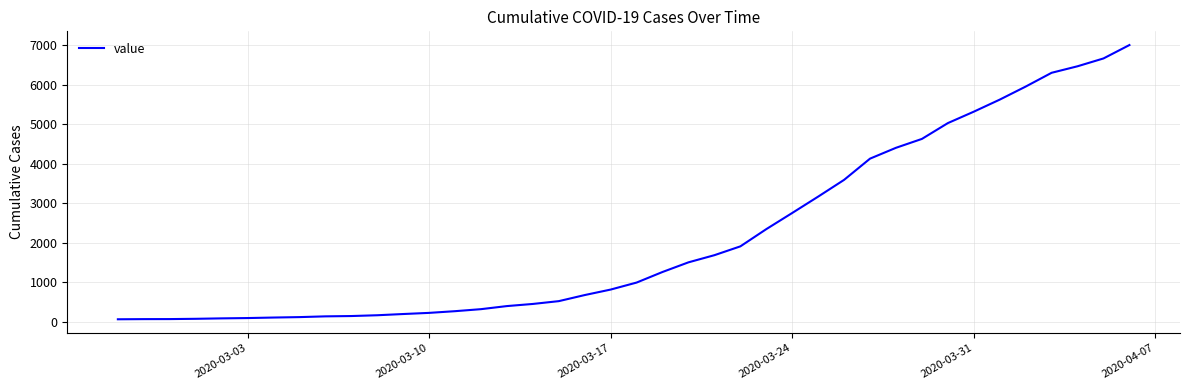

What is the sum of all values?

85740